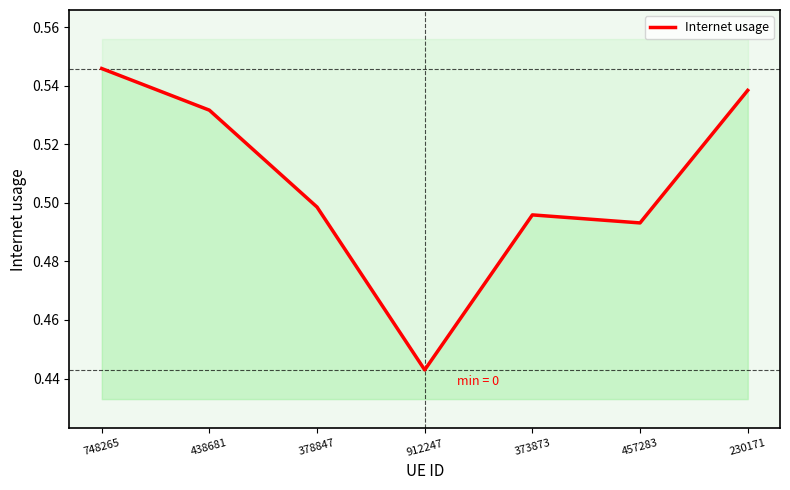

Is it true that the value at 438681 is 0.3?

False